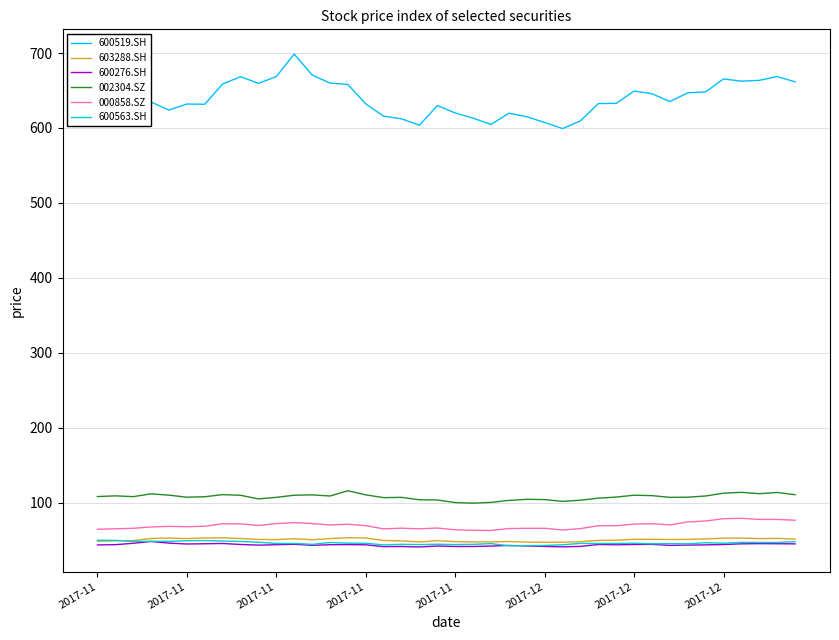

Which series has the largest range (max minus min)?

600519.SH